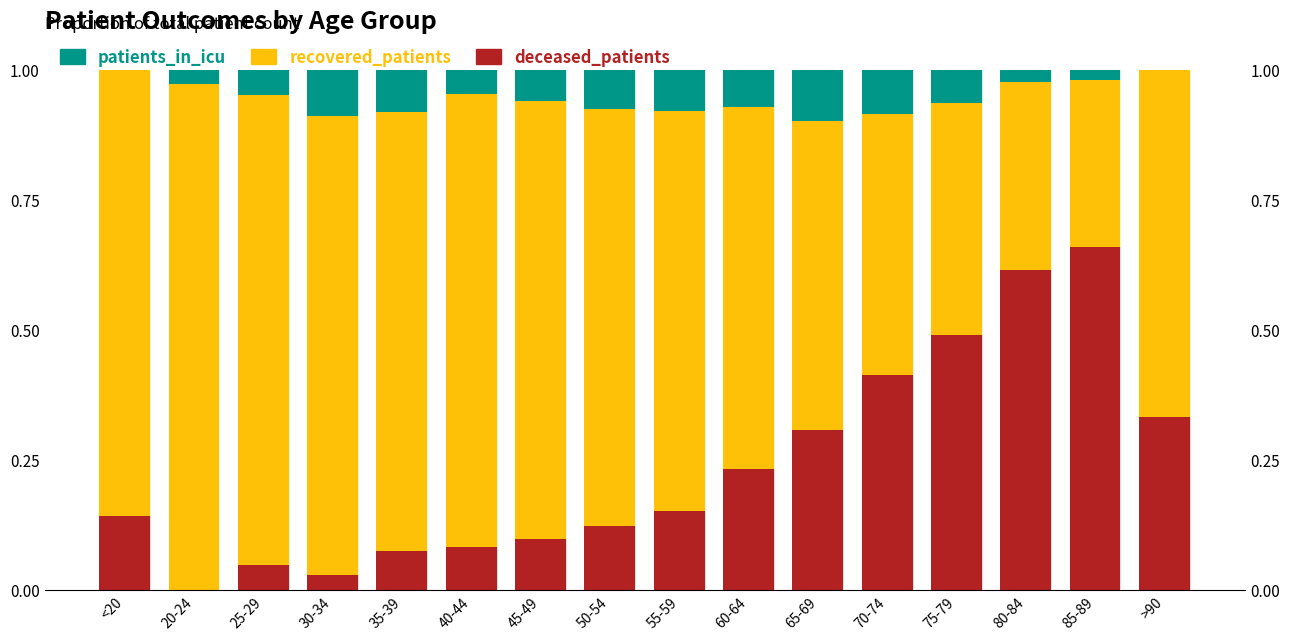

What is the value of the recovered_patients bar at the 1st from the left?

0.9